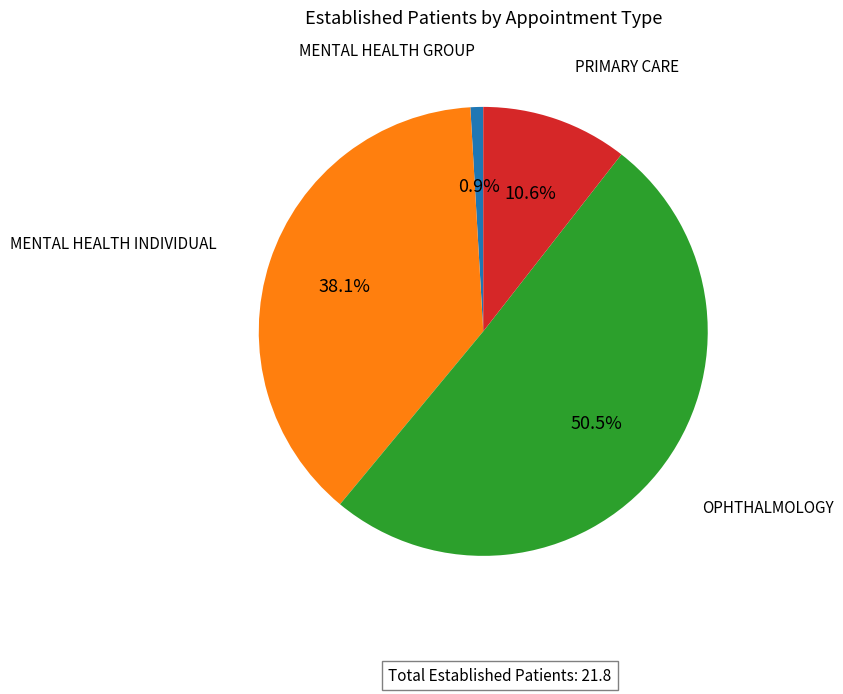

Is there any slice that represents more than half of the pie?

Yes